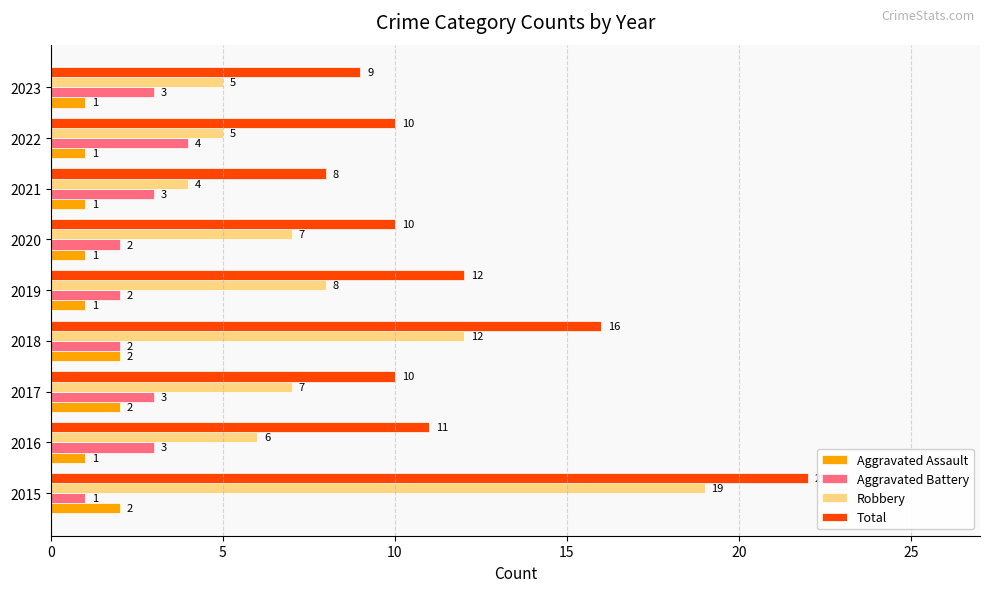

How many distinct data groups are displayed?

4